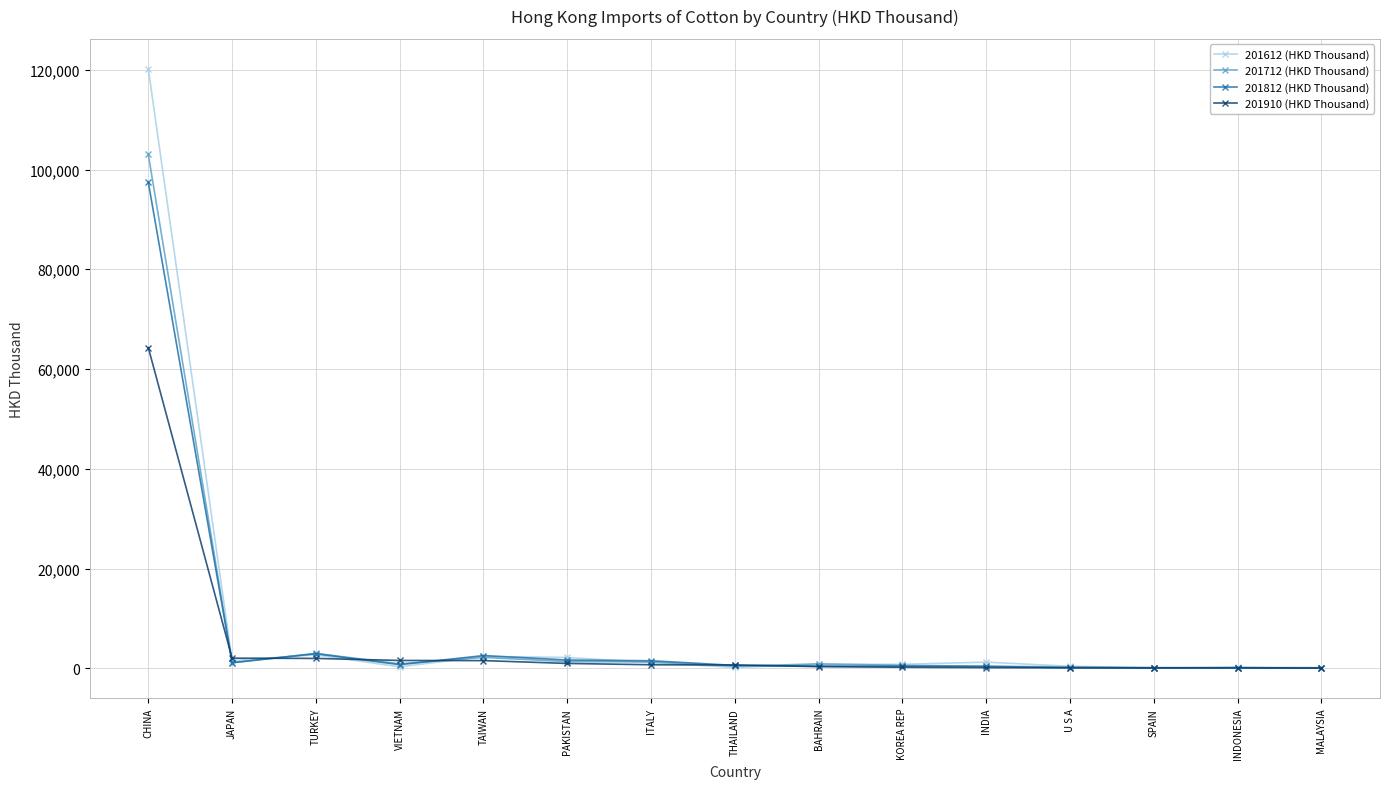

At which category is the sum across all series the highest?

CHINA